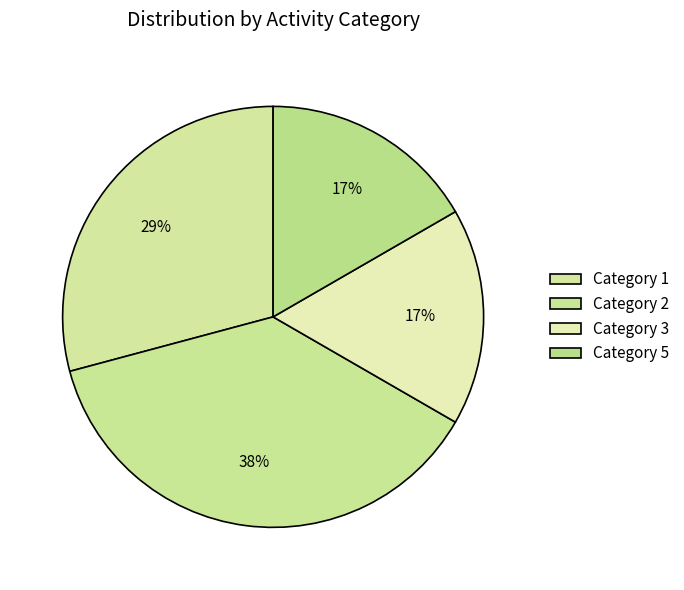

Is there any slice that represents more than half of the pie?

No